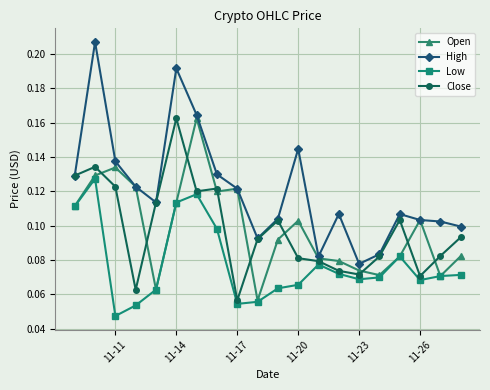

Which series has the widest spread of values?

High